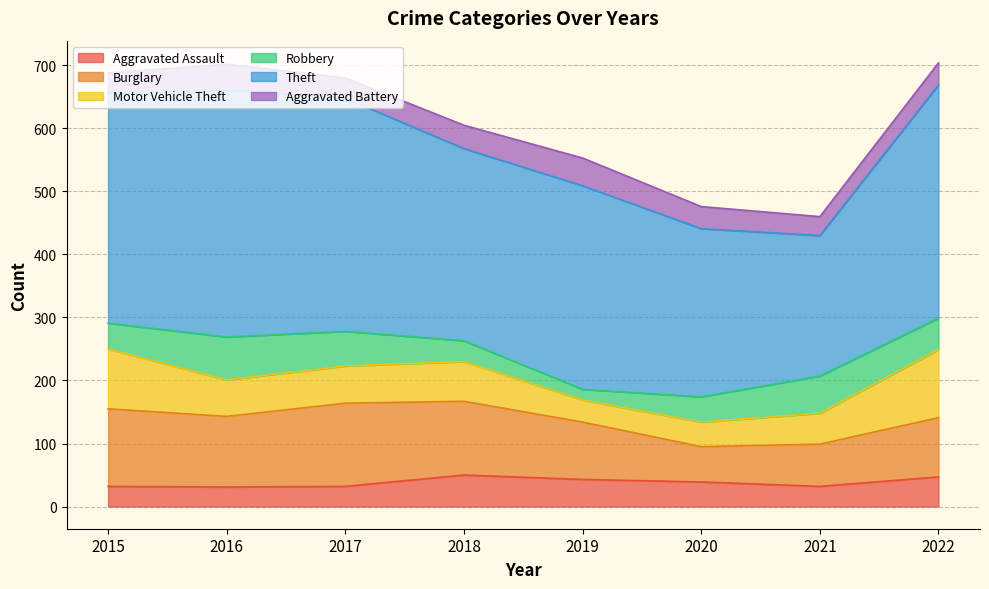

At which label is Robbery closest to 42?

2015